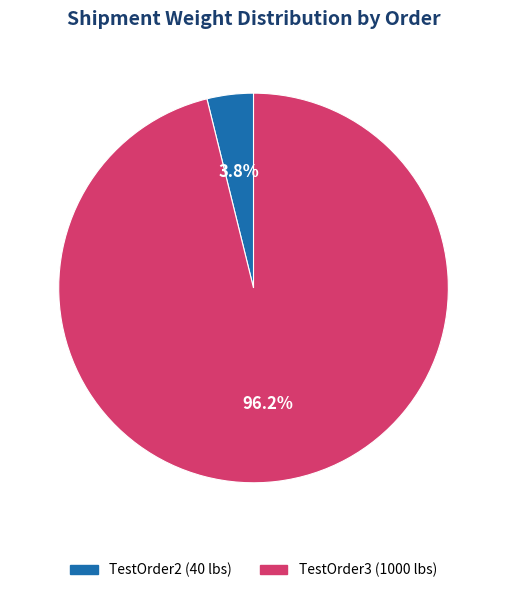

Between TestOrder3 and TestOrder2, which is larger?

TestOrder3